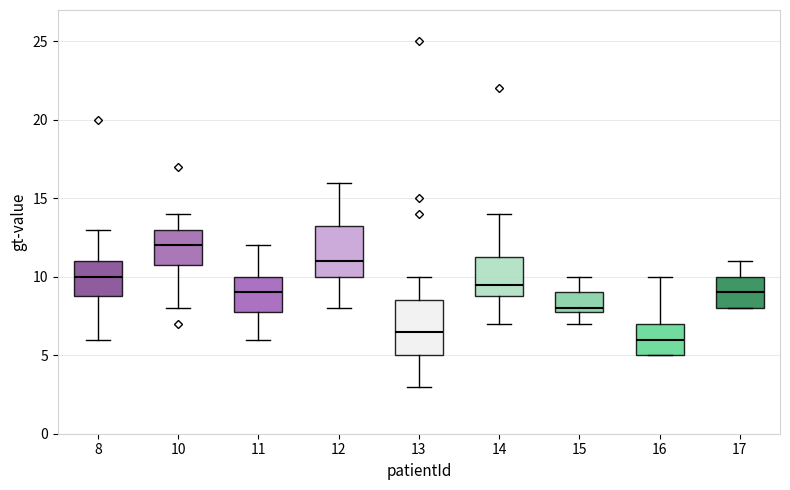

Reading left to right, transcribe this box plot: for each box, give where its median line is, the range the box spans, and where its two whiskers end, as read against the y-axis. The values are not printed on the chart, so give them approximately, as read against the axis.

8: median 10.0, box 9.0 to 11.0, whiskers 6.0 to 13.0
10: median 12.0, box 11.0 to 13.0, whiskers 8.0 to 14.0
11: median 9.0, box 8.0 to 10.0, whiskers 6.0 to 12.0
12: median 11.0, box 10.0 to 13.5, whiskers 8.0 to 16.0
13: median 6.5, box 5.0 to 8.5, whiskers 3.0 to 10.0
14: median 9.5, box 9.0 to 11.5, whiskers 7.0 to 14.0
15: median 8.0 (just above the box's lower edge), box 8.0 to 9.0, whiskers 7.0 to 10.0
16: median 6.0, box 5.0 to 7.0, whiskers 5.0 to 10.0
17: median 9.0, box 8.0 to 10.0, whiskers 8.0 to 11.0